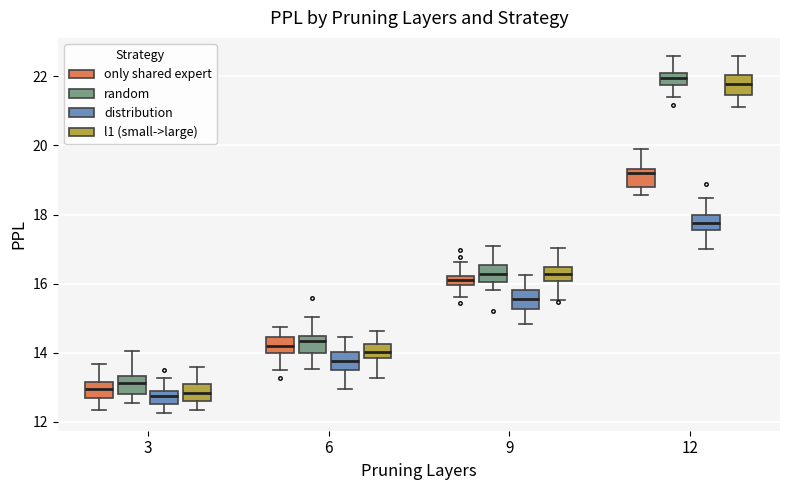

Where does the median line of the box for 6 (only shared expert) sit on the y-axis? The values are not printed on the chart, so give them approximately, as read against the axis.

14.2